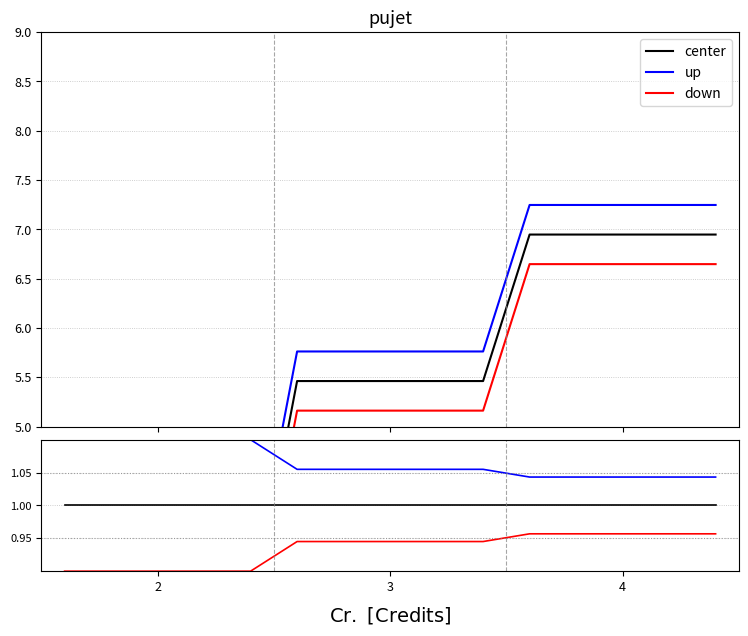

At how many categories does at least one series exceed 1?

6